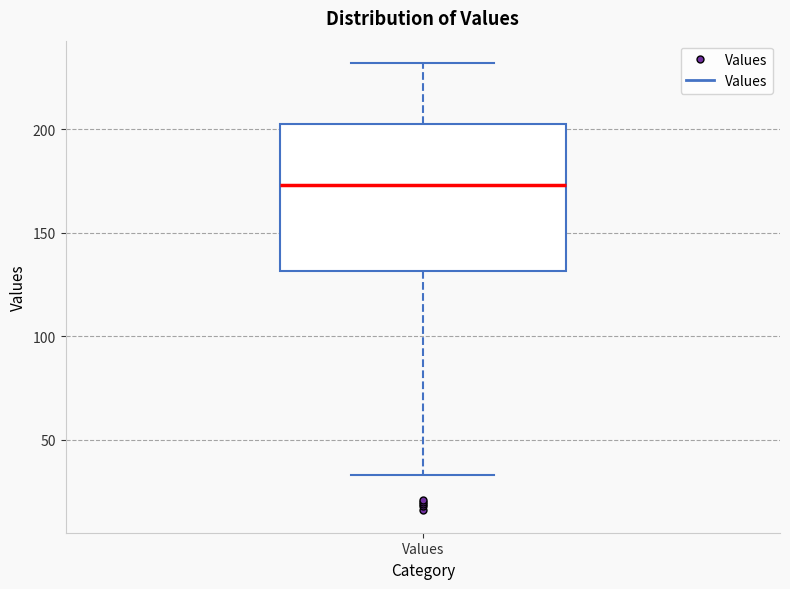

Where does the median line of the box for Values sit on the y-axis? The values are not printed on the chart, so give them approximately, as read against the axis.

175